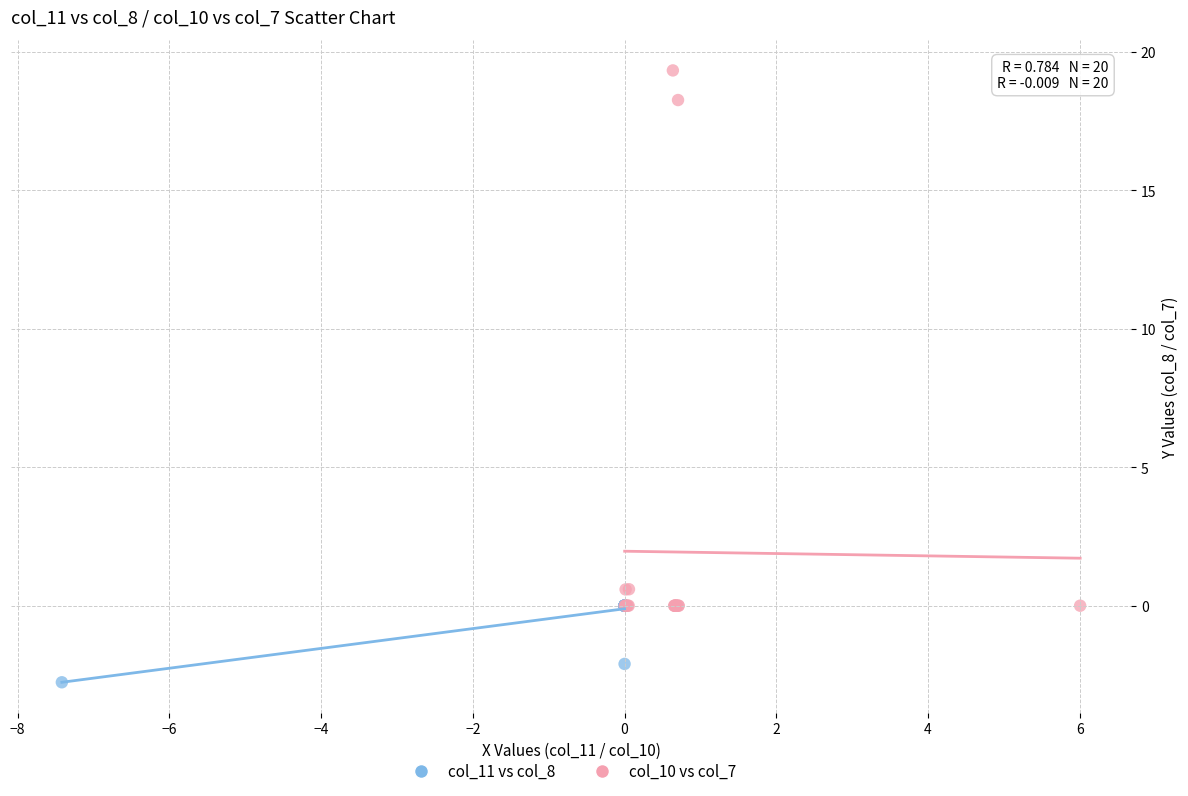

Which series has the largest Y range (max minus min)?

col_10 vs col_7